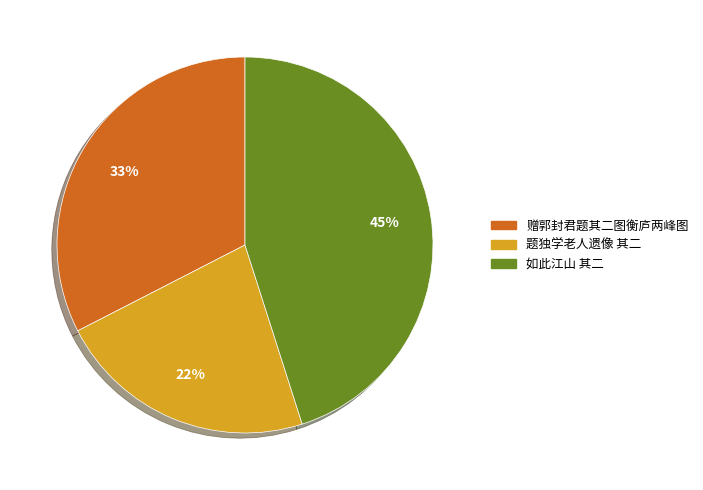

Combined, do 赠郭封君题其二图衡庐两峰图 and 题独学老人遗像 其二 account for over 50%?

Yes